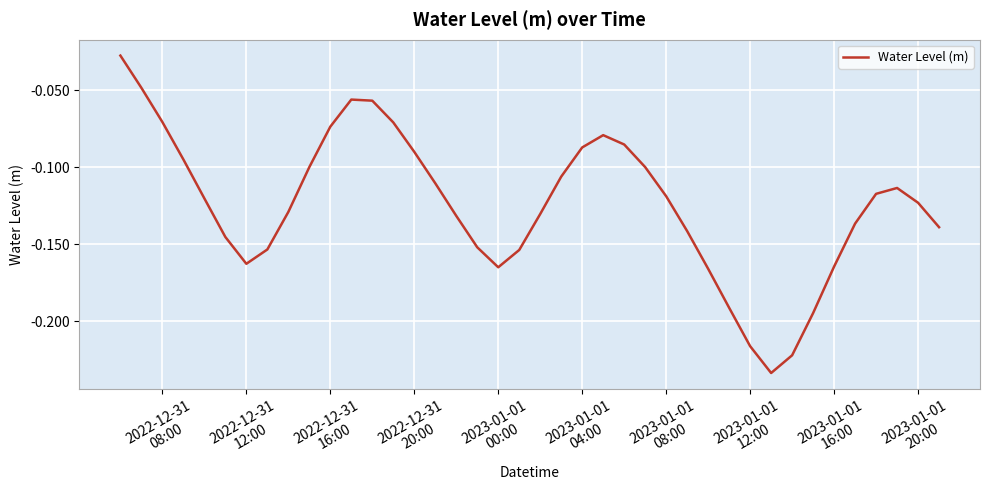

Does the chart display data point markers on the line(s)?

No